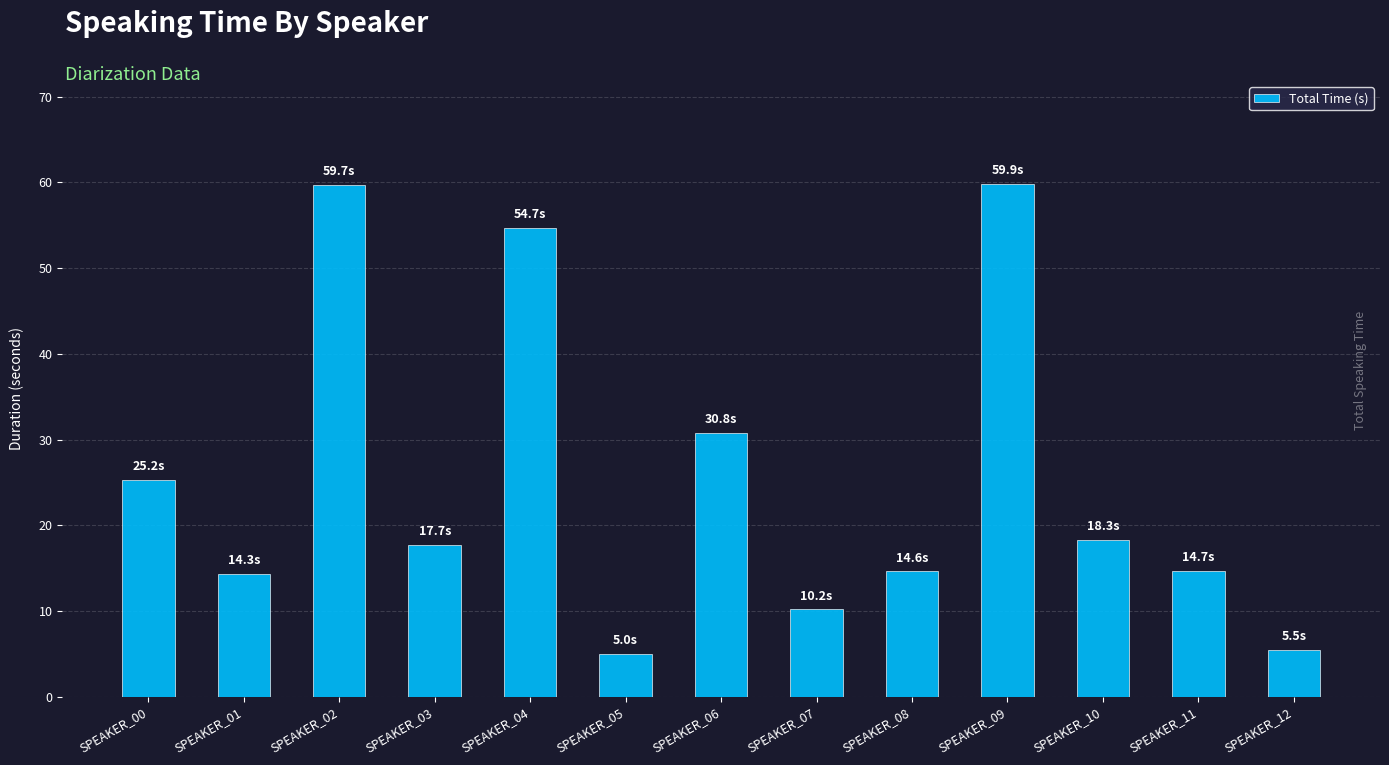

What is the maximum value shown in the chart?

59.9